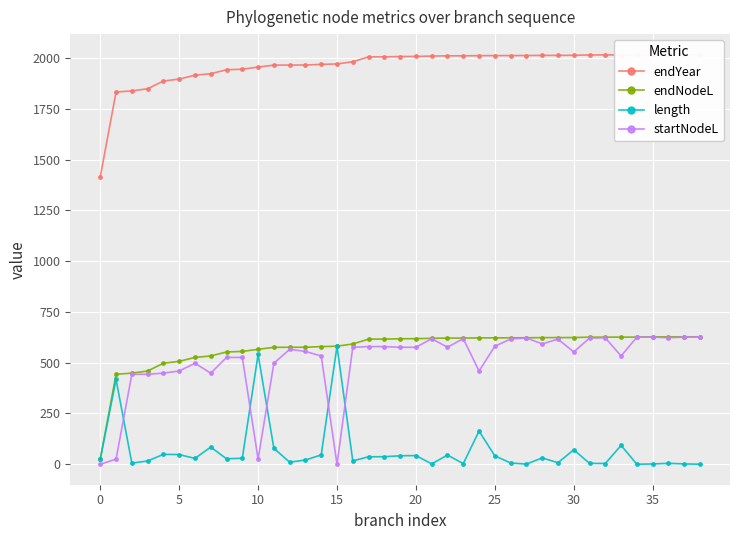

What is the difference between the second highest and minimum values in the length series?

540.7